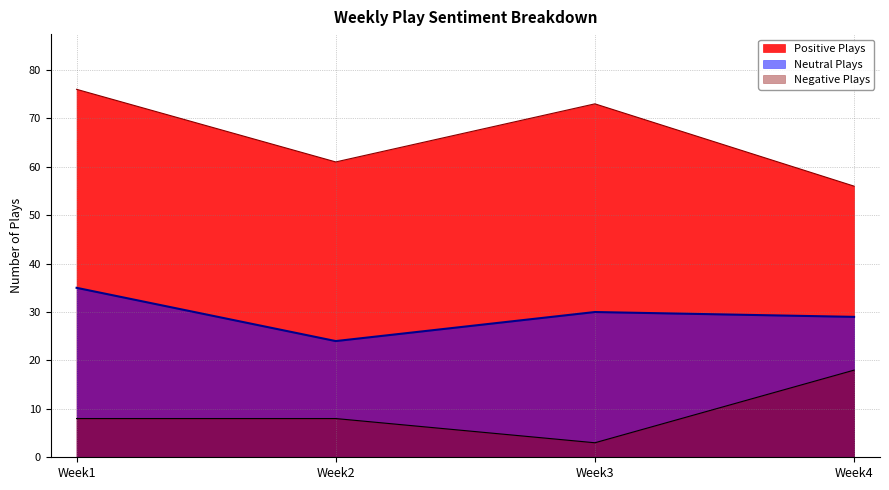

How many data points does each series have?

4